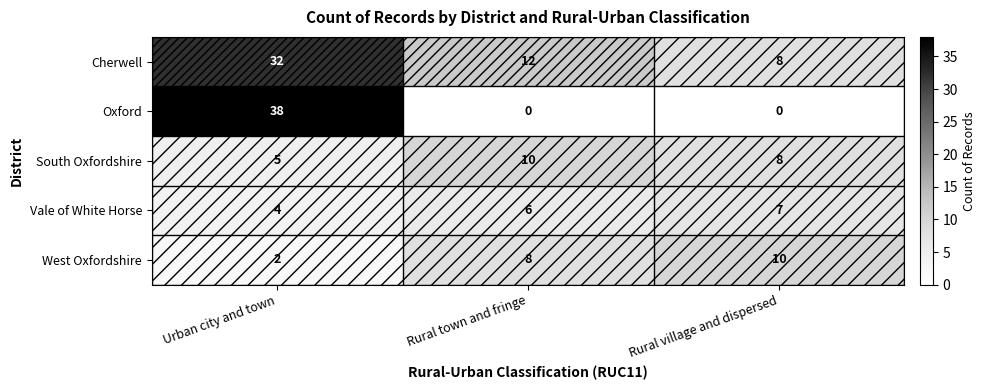

What is the difference between the highest and lowest values at Urban city and town?

36